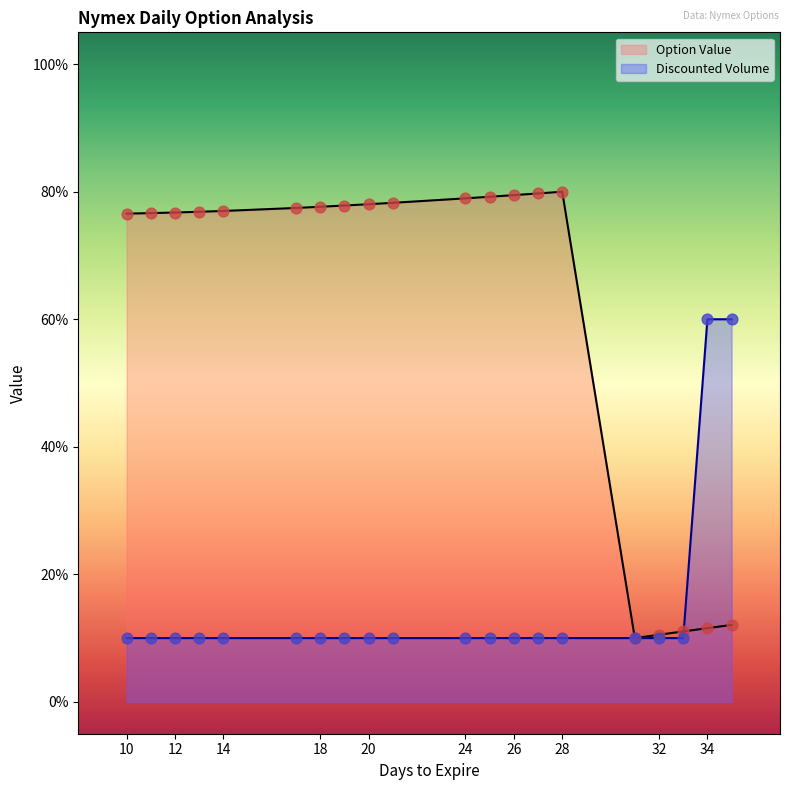

What are all the series names shown in the legend?

Option Value, Discounted Volume